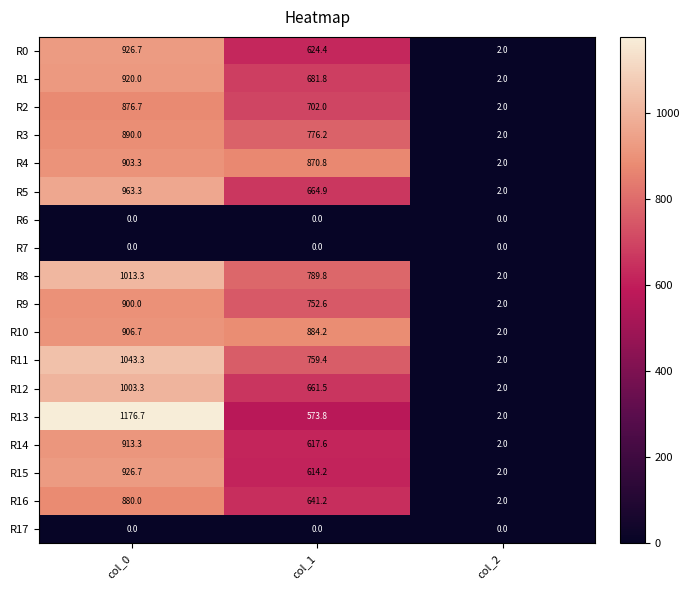

True or false: R1 has a value of 1.3 at col_2.

False